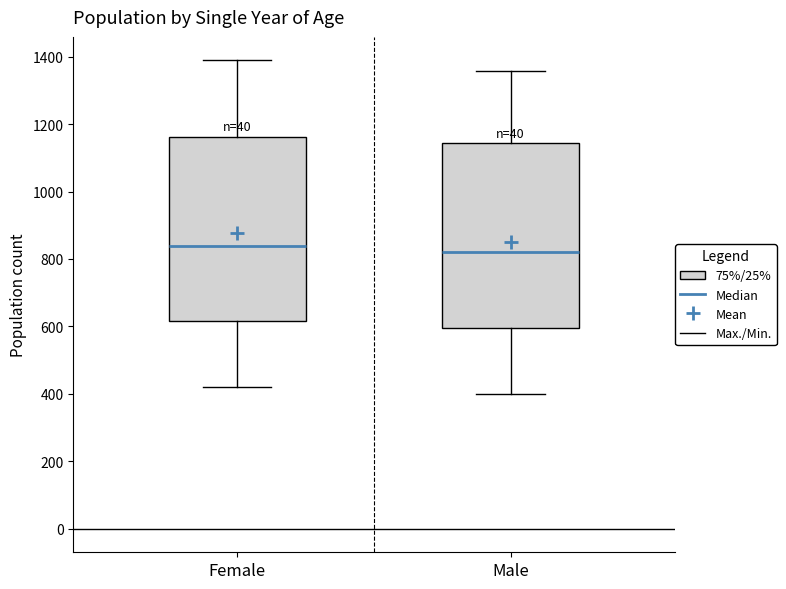

Reading left to right, read every box against the y-axis: the position of its median line, the range the box covers, and the ends of its whiskers. The values are not printed on the chart, so give them approximately, as read against the axis.

Female: median 840, box 620 to 1160, whiskers 420 to 1380
Male: median 820, box 600 to 1140, whiskers 400 to 1360